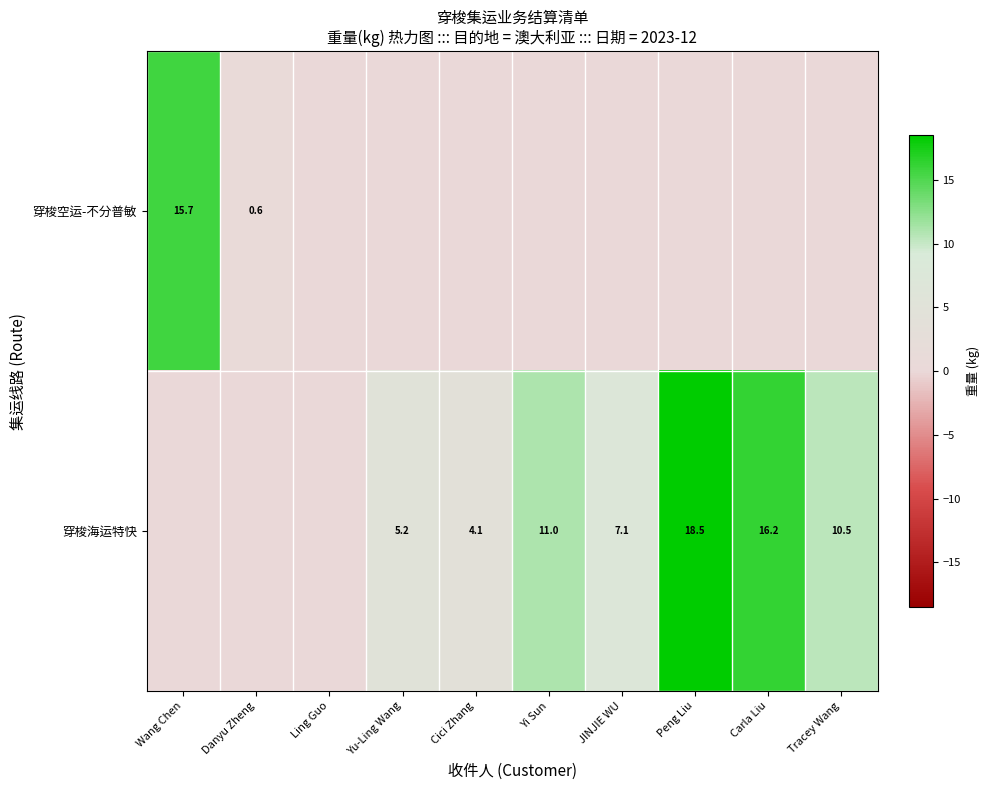

Which label corresponds to the largest value in the chart?

Peng Liu